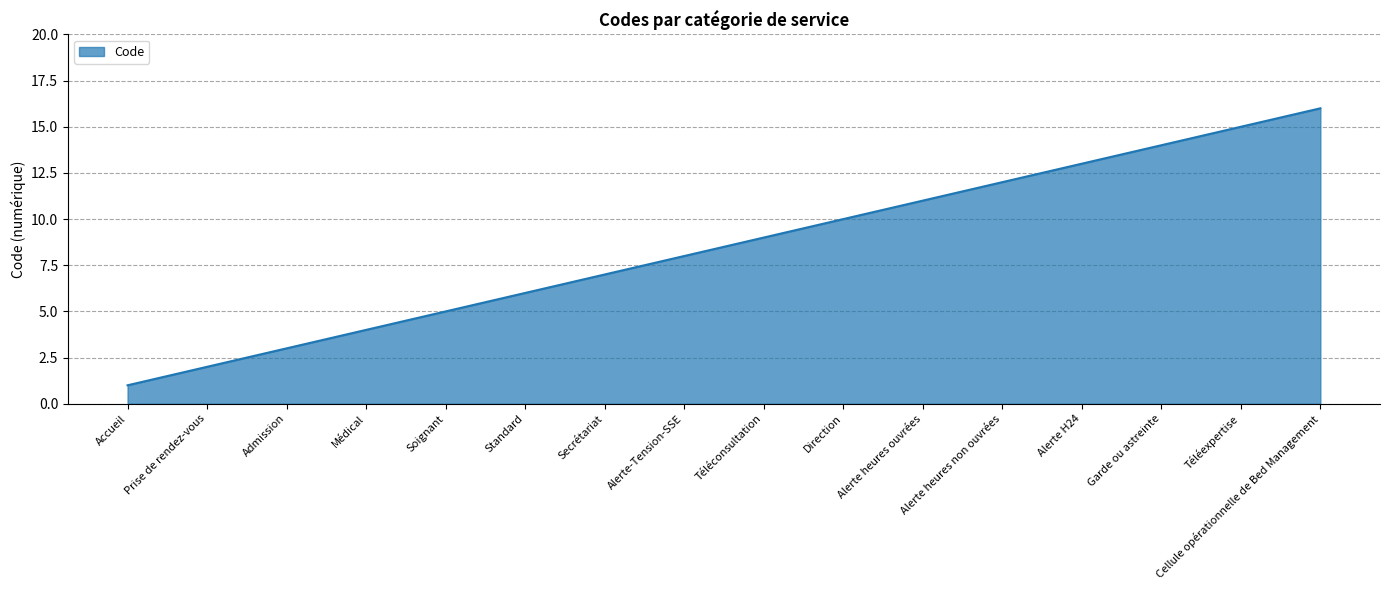

What is the smallest value displayed?

1